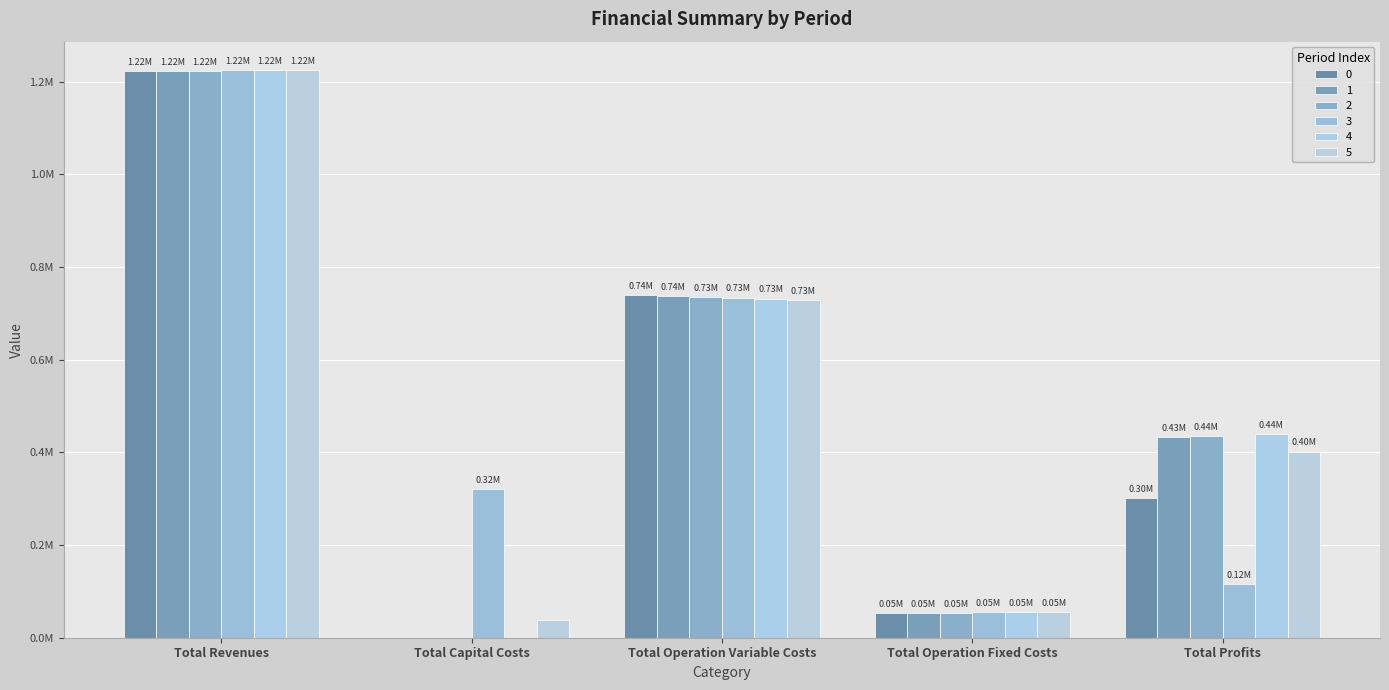

Which series changed the most between Total Operation Fixed Costs and Total Profits?

4